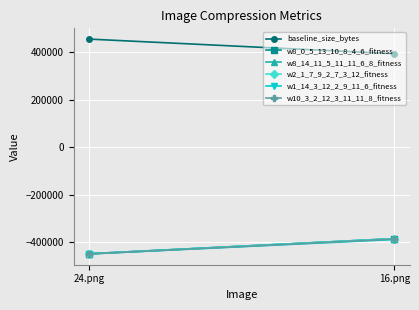

The value of w8_0_5_13_10_8_4_6_fitness at 16.png is -386457. True or false?

True